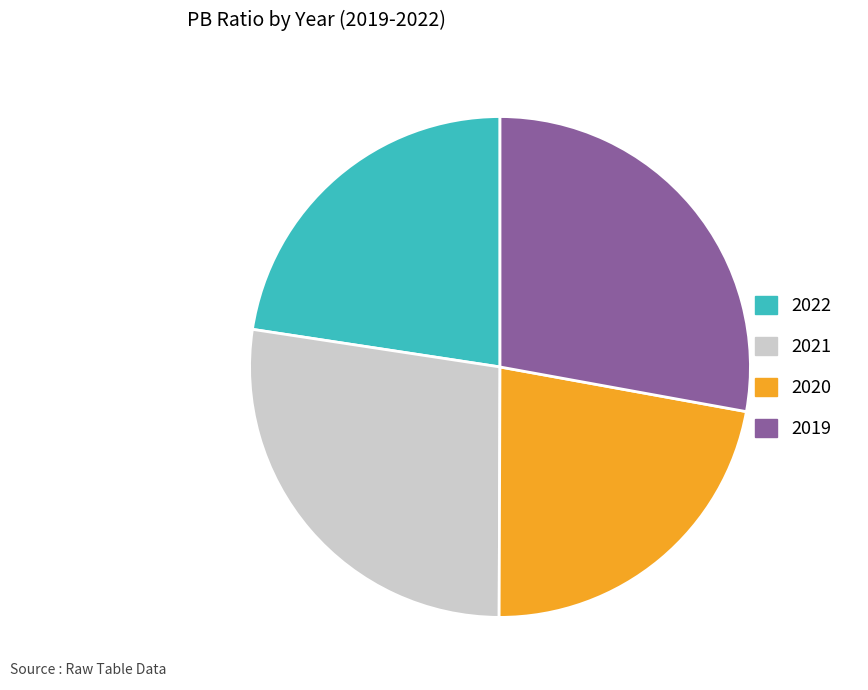

How many slices are in this pie chart?

4